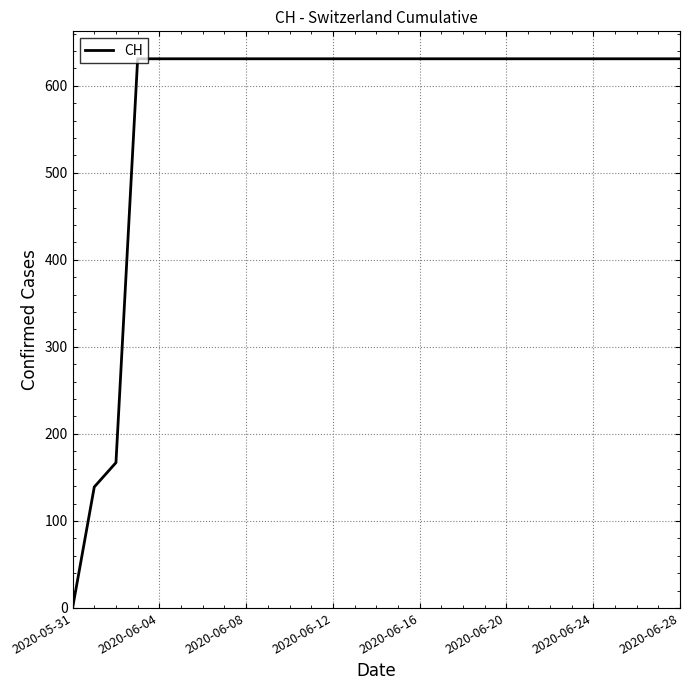

What is the difference between the maximum and minimum values?

631